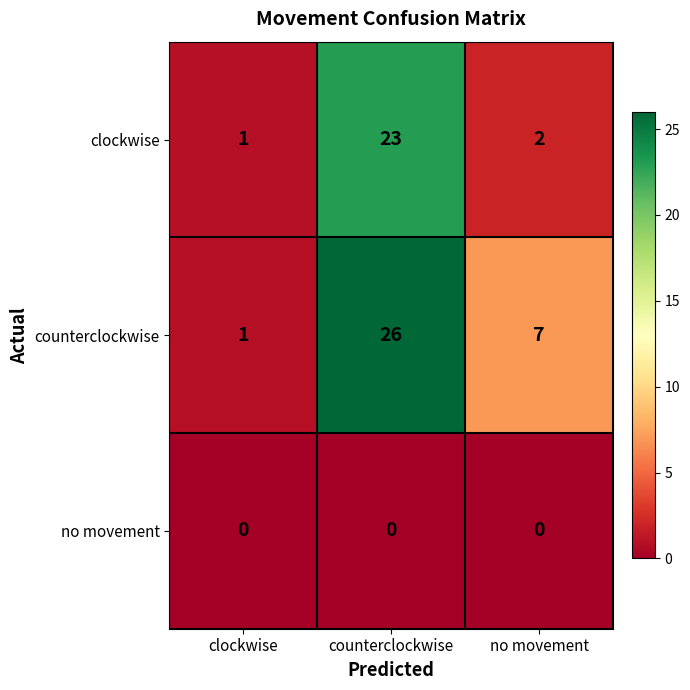

At which label does clockwise reach its peak?

counterclockwise